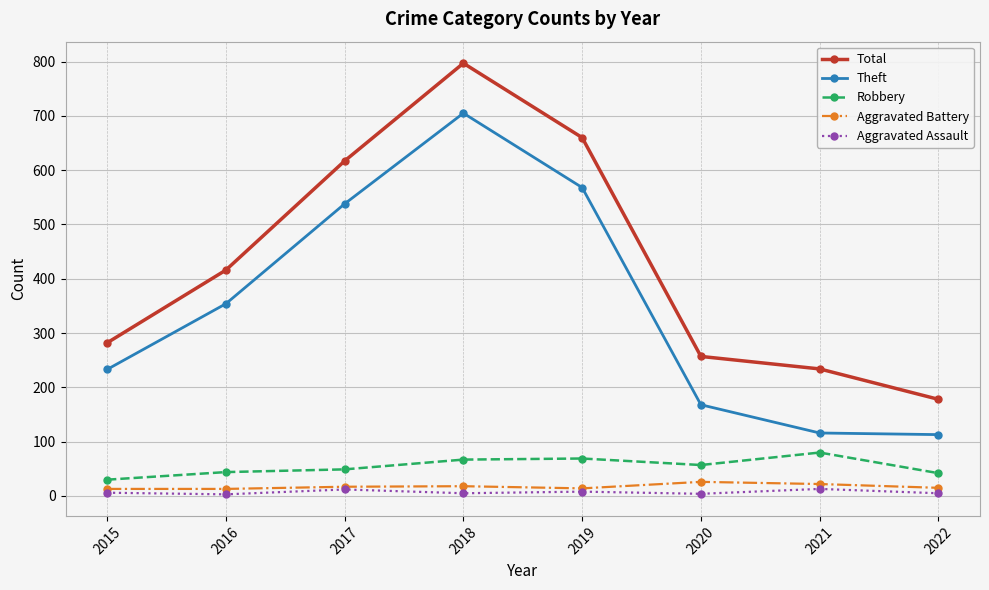

Which series has the largest range (max minus min)?

Total